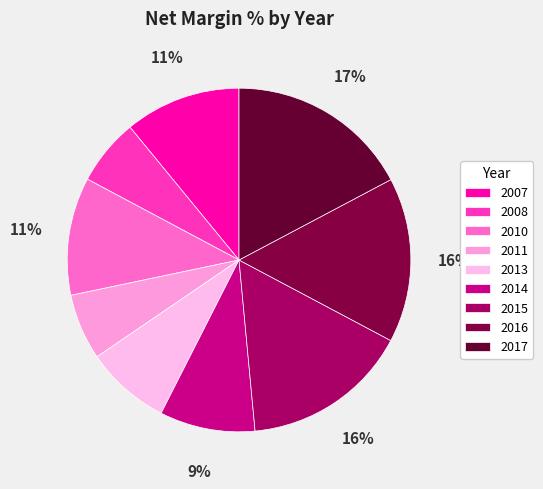

Which category has the biggest portion of the pie?

2017